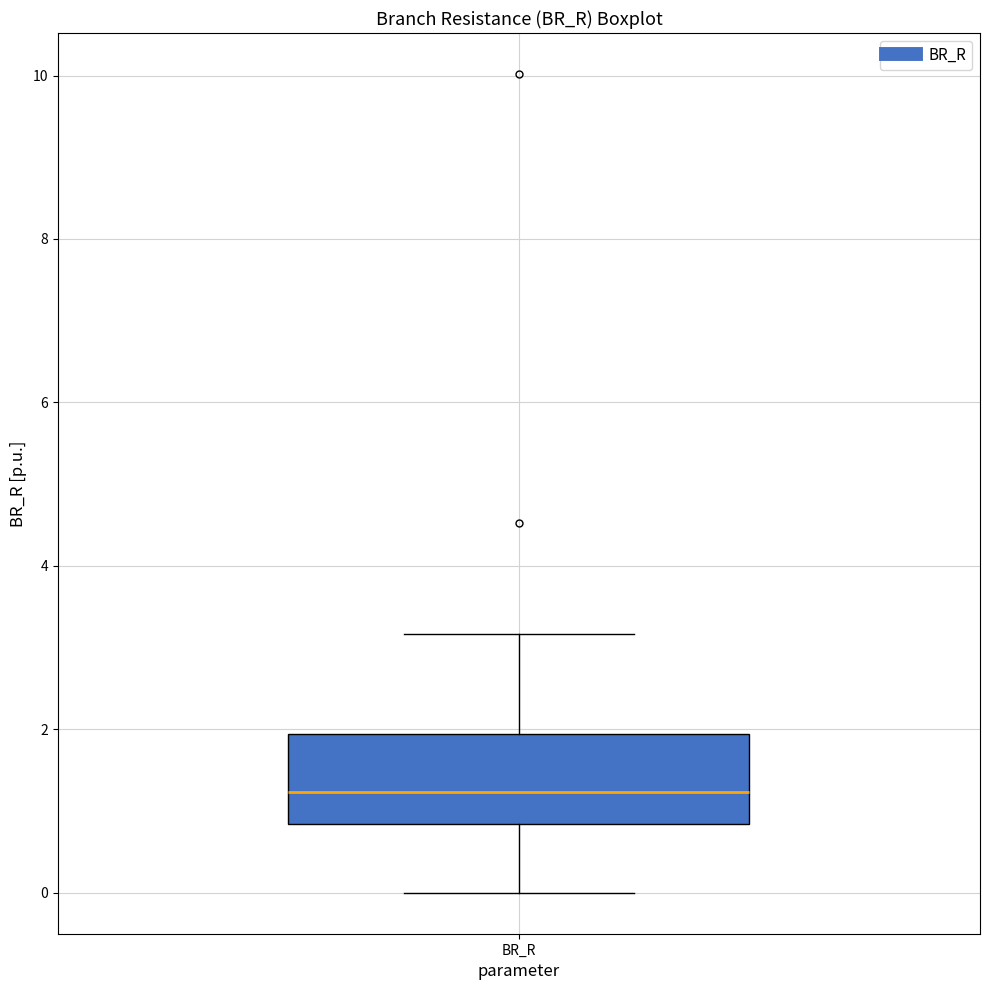

Read this box plot against the y-axis: the position of the median line, the range covered by the box, and the ends of both whiskers. The values are not printed on the chart, so give them approximately, as read against the axis.

median 1.2, box 0.8 to 2.0, whiskers 0.0 to 3.2